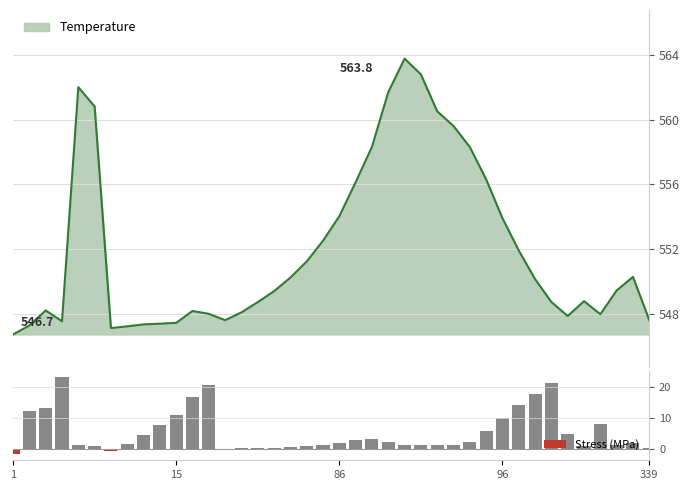

How many data points does each series have?

40